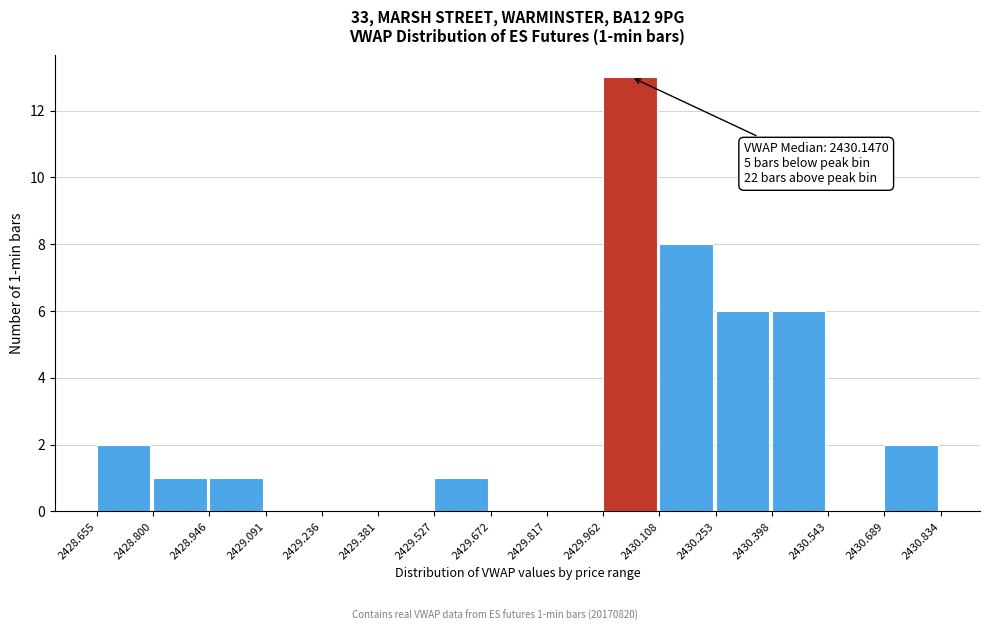

Over which range of the x-axis is the bar tallest?

2429.962 to 2430.108